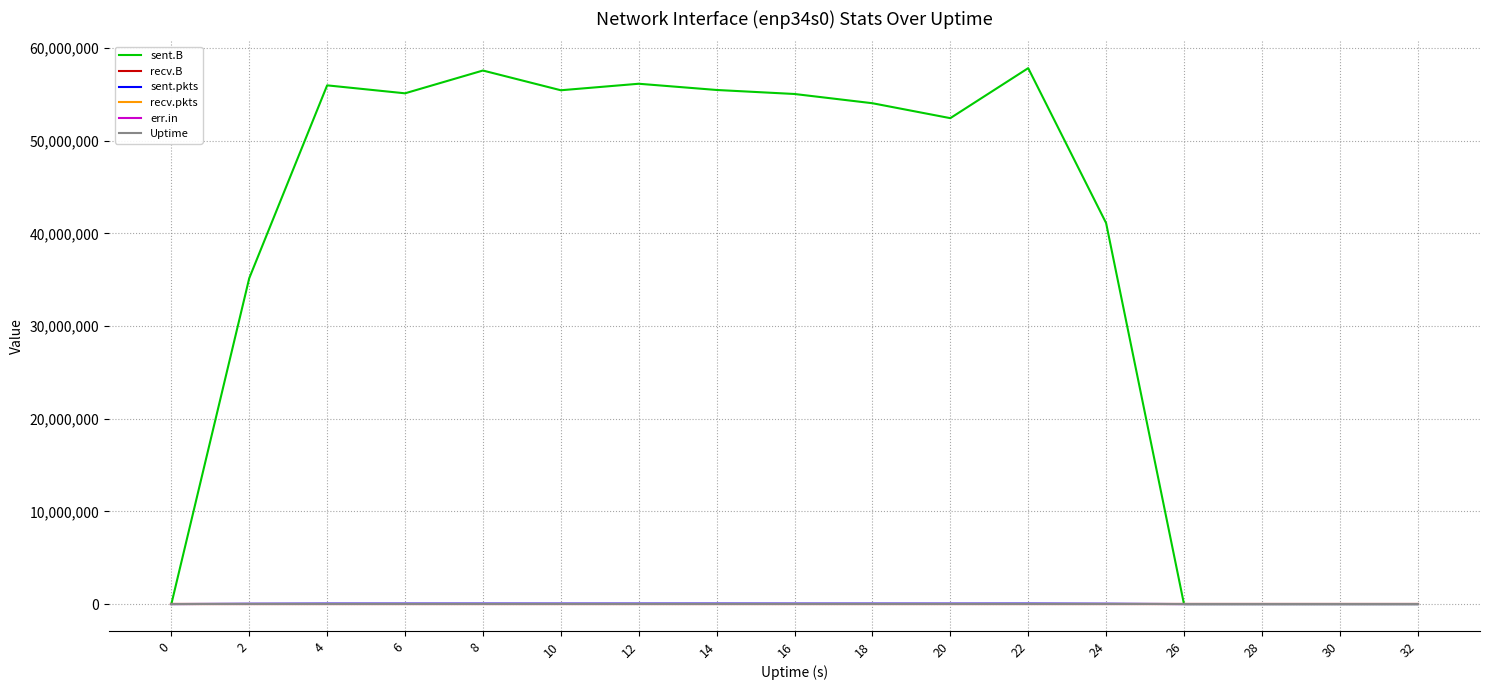

What is the maximum value shown in the chart?

57835494